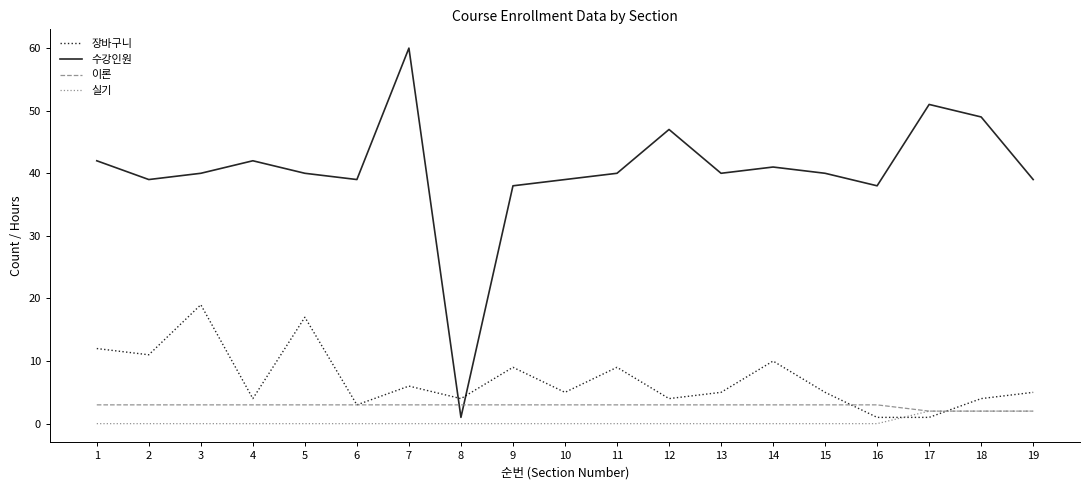

At how many categories does at least one series exceed 50?

2